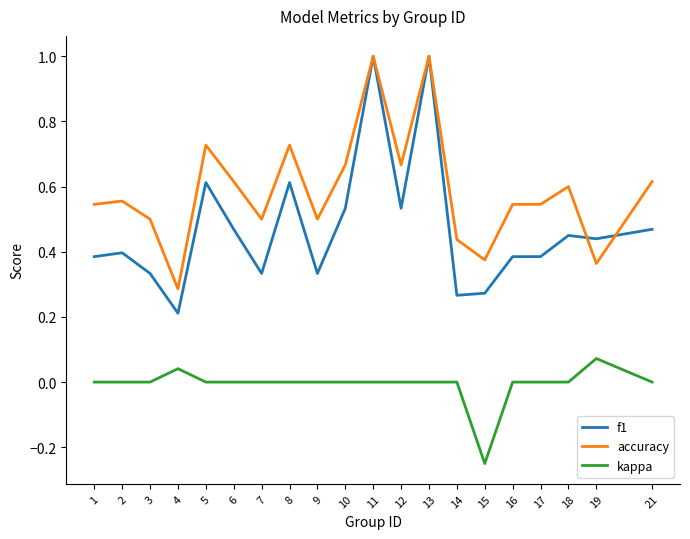

Between 3 and 18, which series saw the biggest shift?

f1